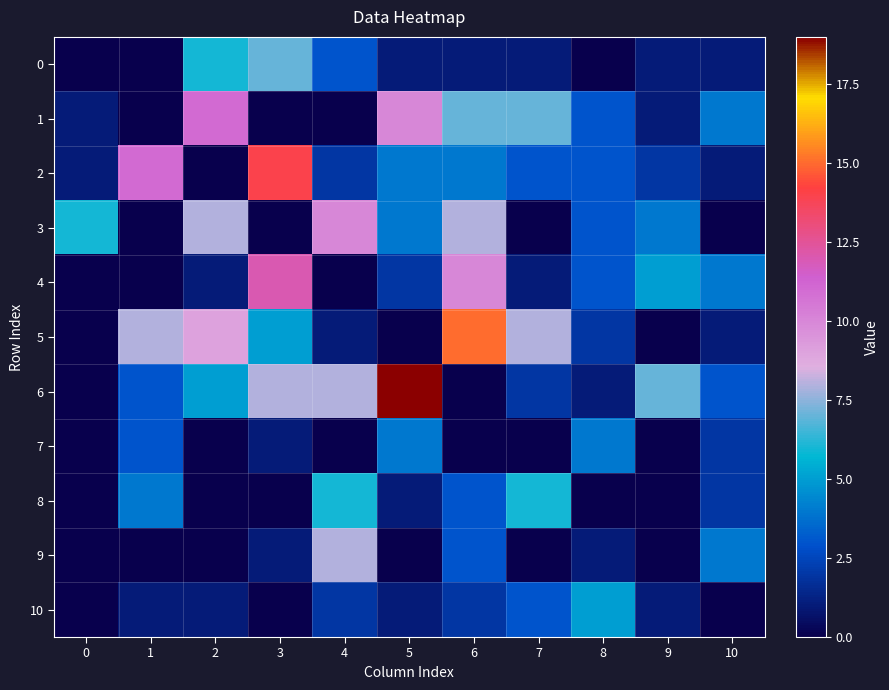

List the series in order of their peak value, lowest first.

7, 10, 8, 0, 9, 3, 1, 4, 2, 5, 6